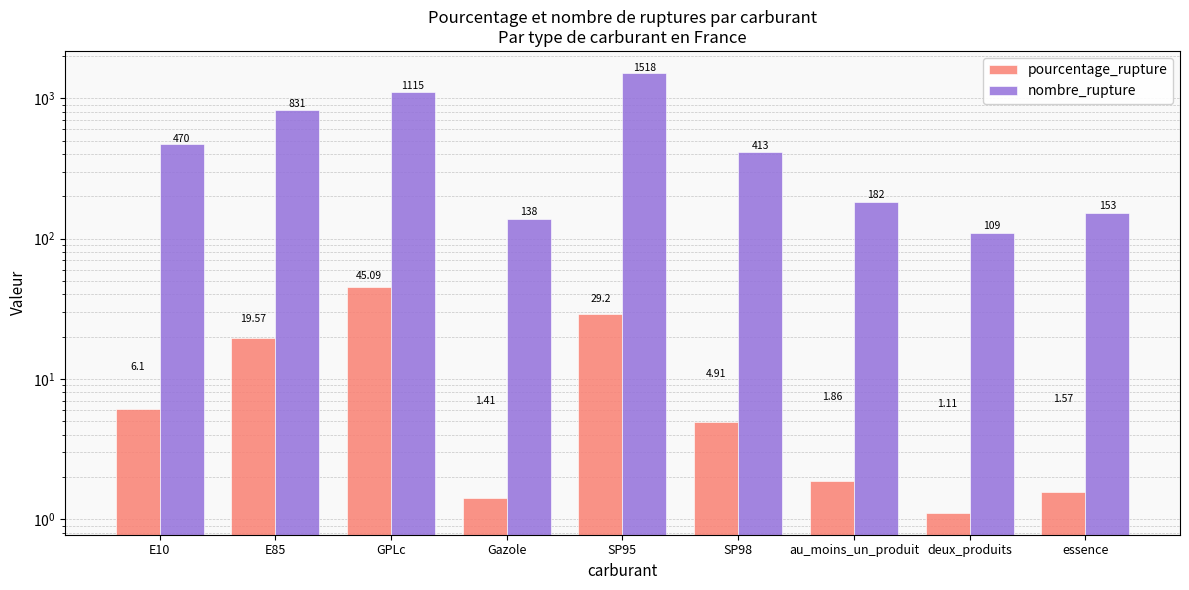

What is the sum of the pourcentage_rupture values at SP95 and GPLc?

74.3